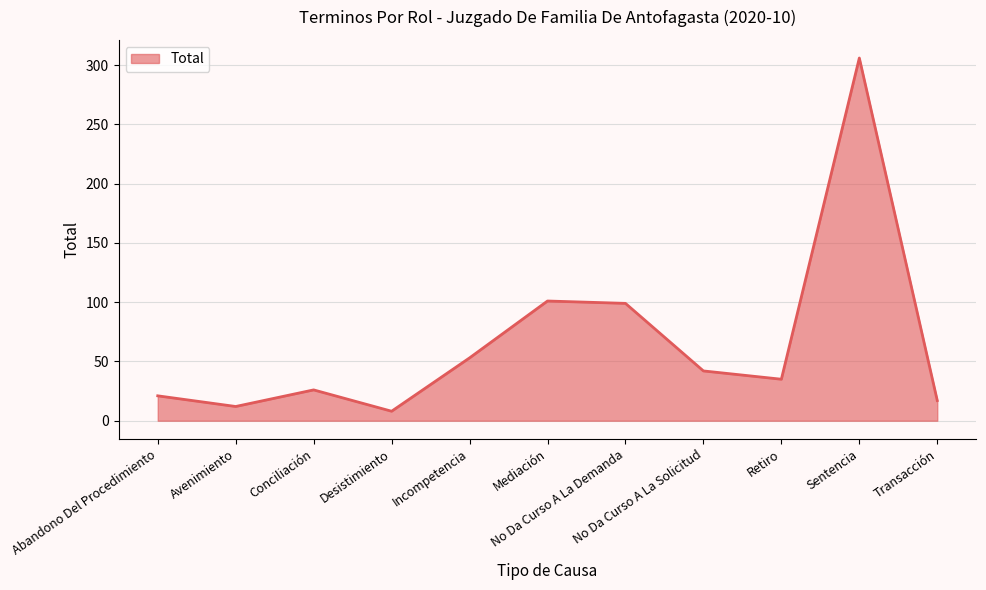

What is the maximum value shown in the chart?

306